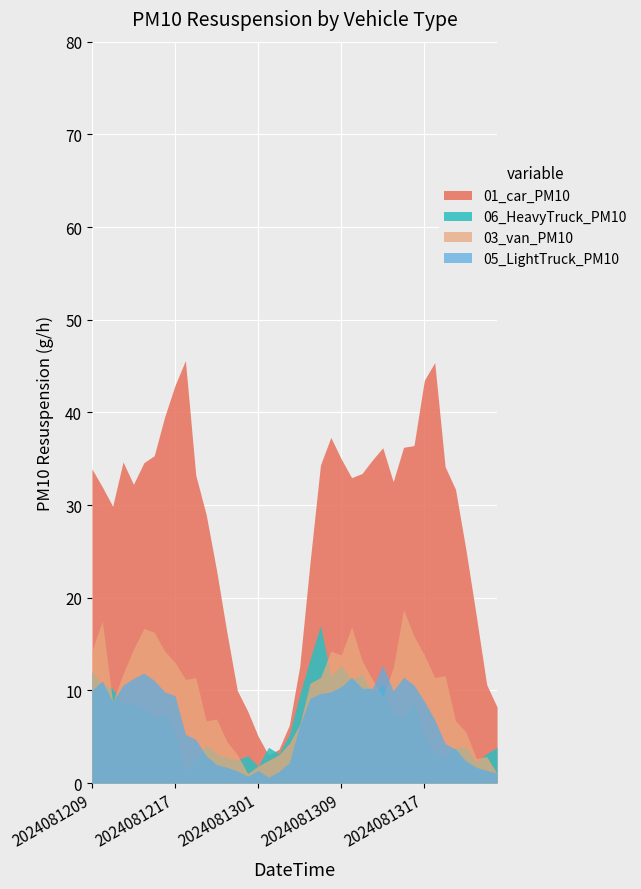

What is the spread (max minus min) of values at 2024081310?

21.9